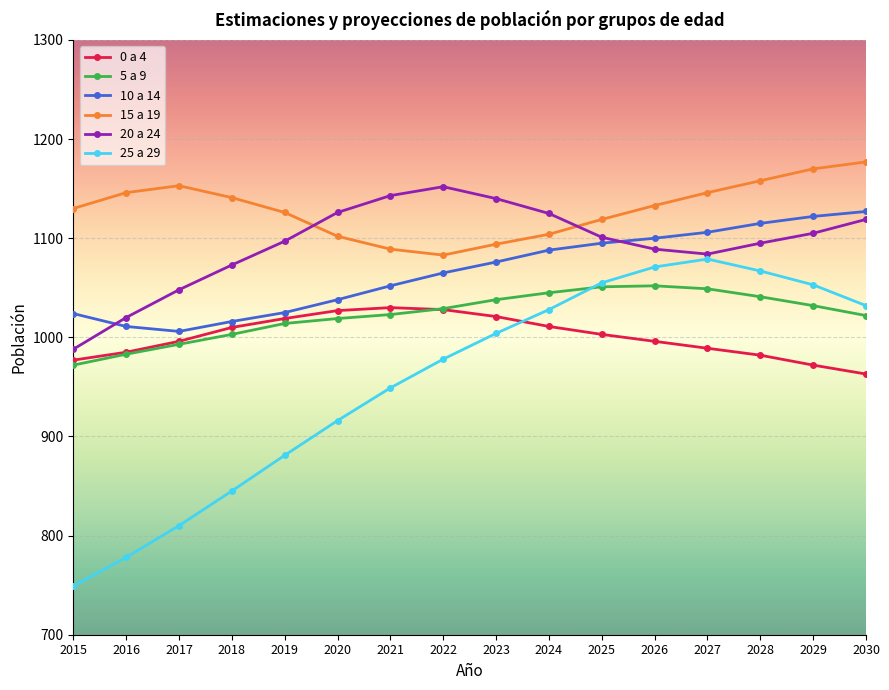

What is the value of the 10 a 14 point at the 4th from the left?

1016